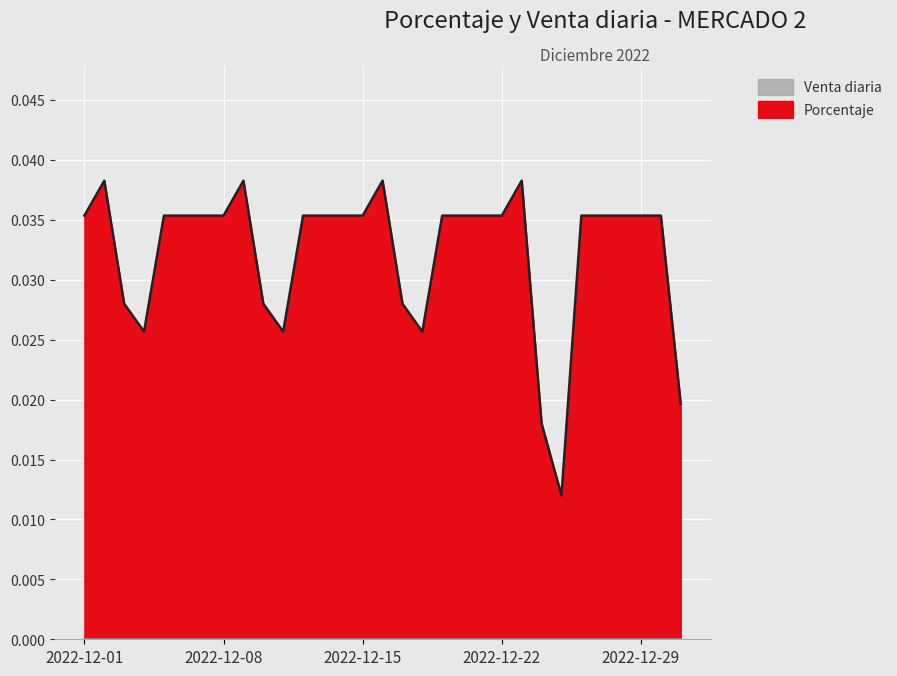

What is the sum of the values at 2022-12-22 and 2022-12-19?

0.1